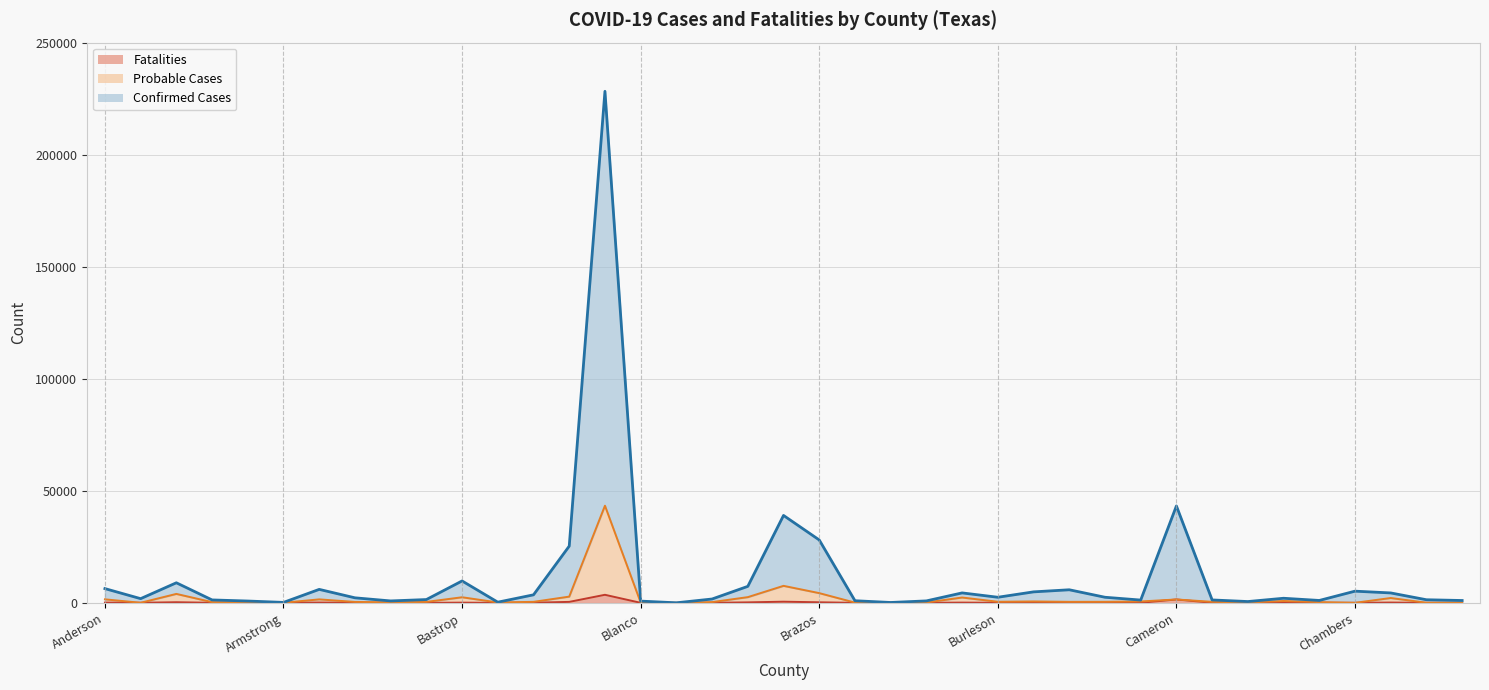

What is the maximum value shown in the chart?

228272